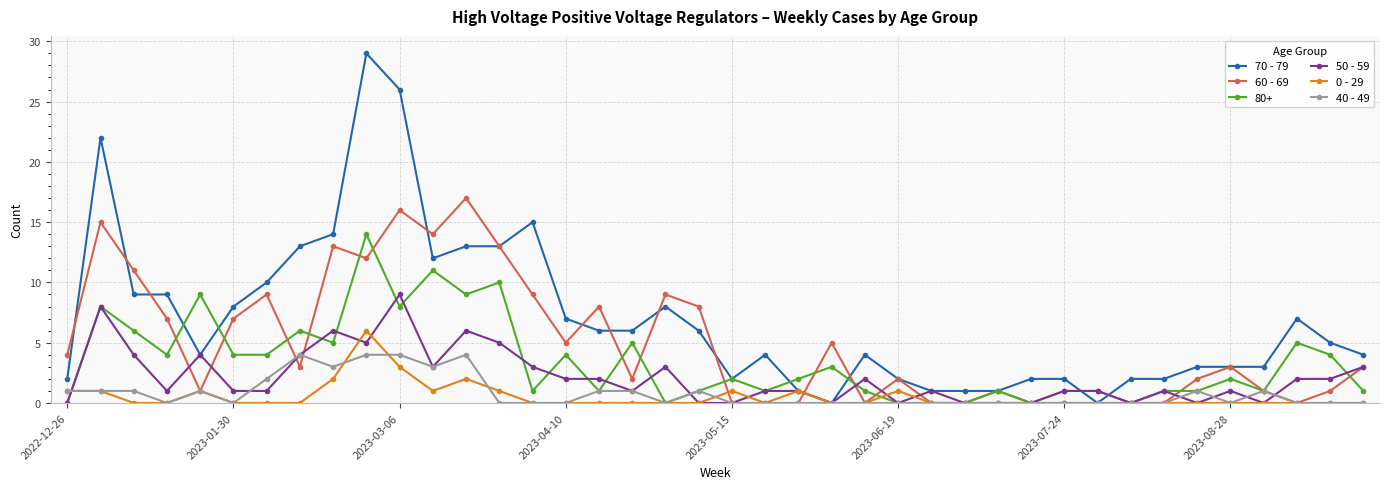

Which series has the largest total across all categories?

70 - 79